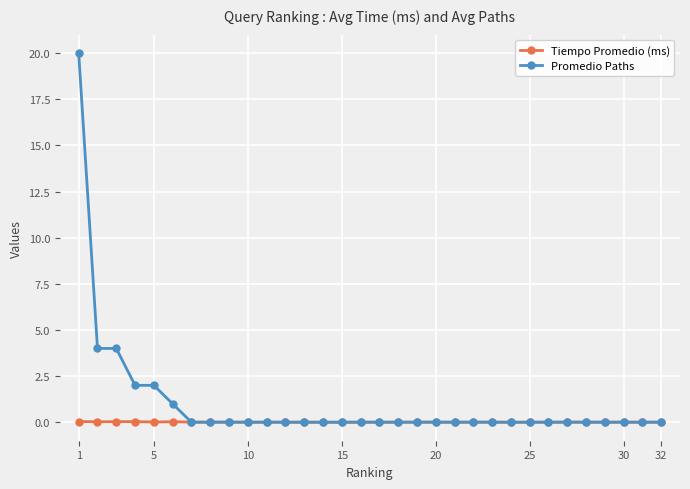

Which series has the widest spread of values?

Promedio Paths